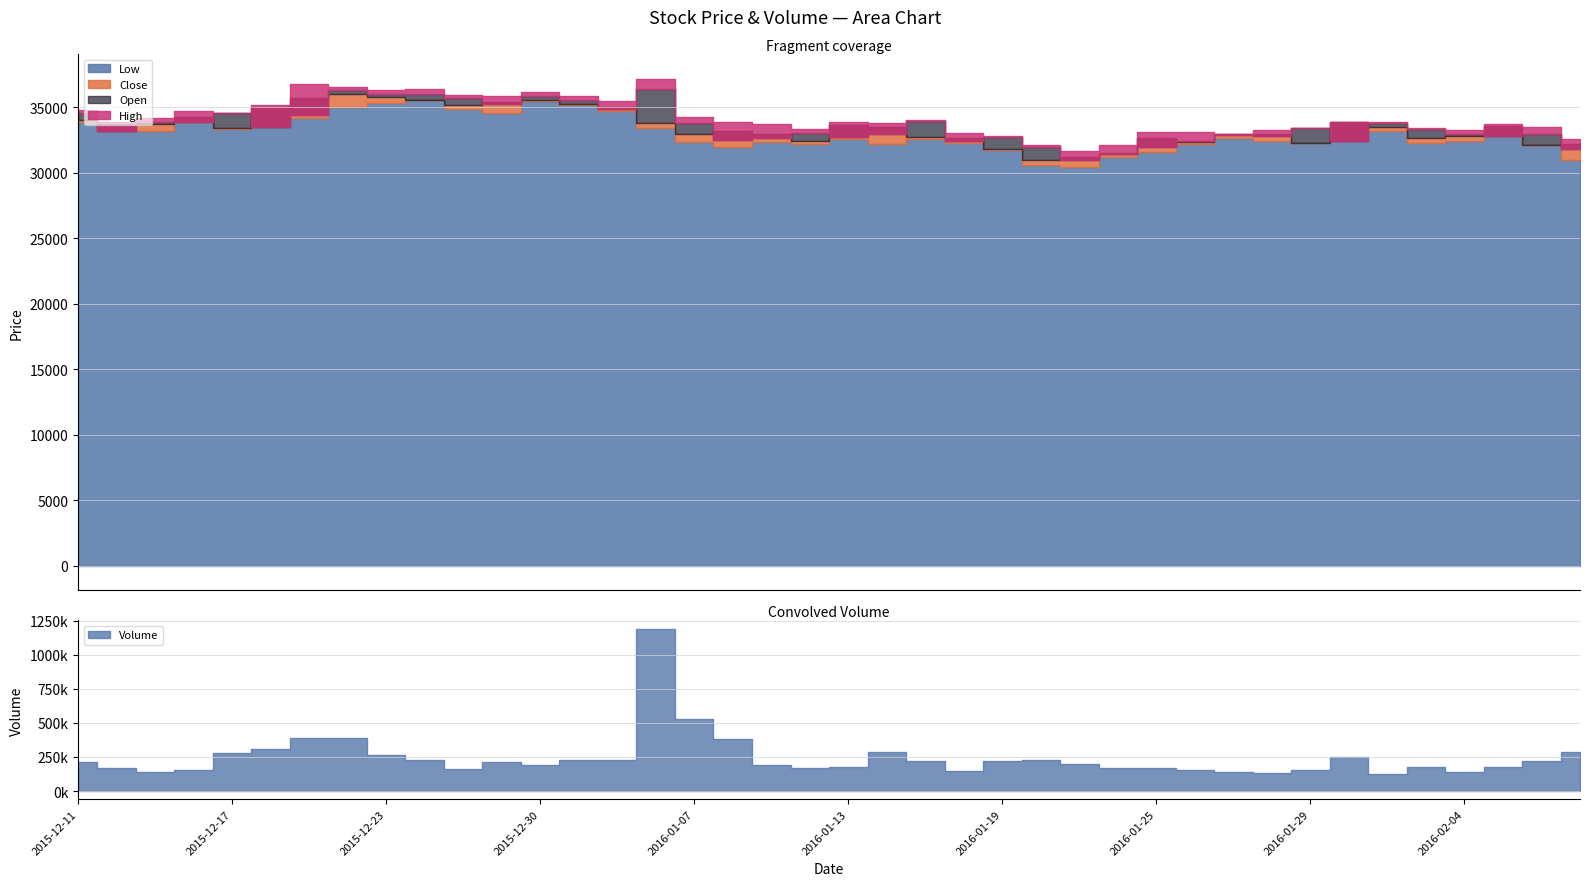

The Close series shows 33650 at 2016-01-13. True or false?

True